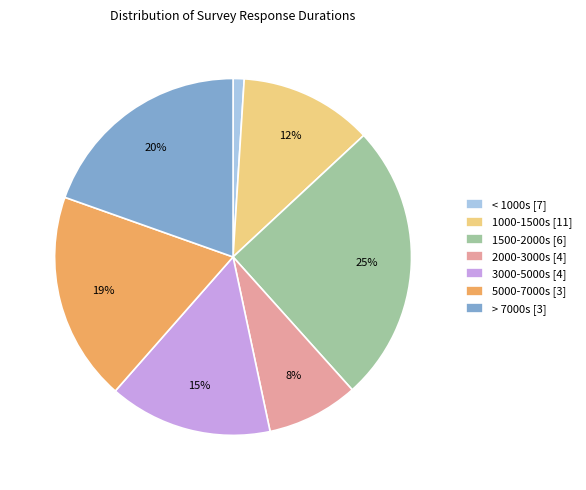

What percentage is the 5000-7000s [3] slice, to the nearest percent?

19%